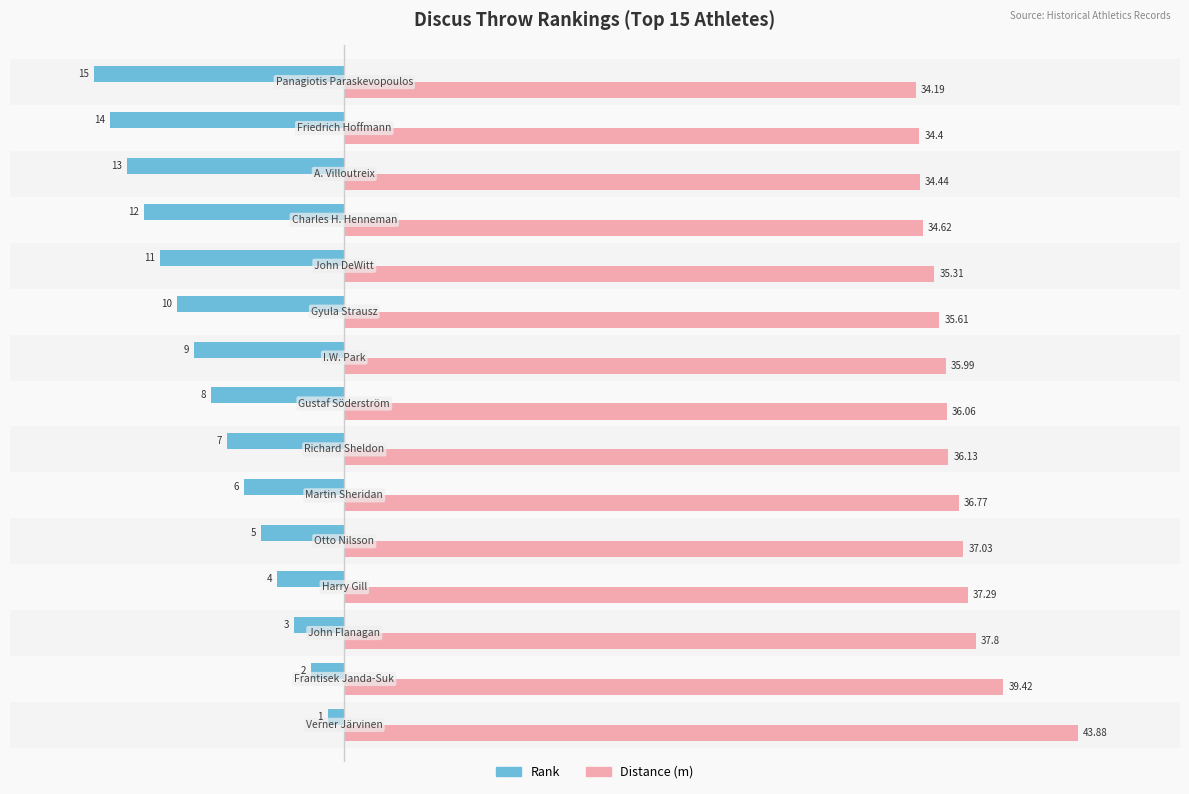

What is the sum of all Rank values?

-120.0